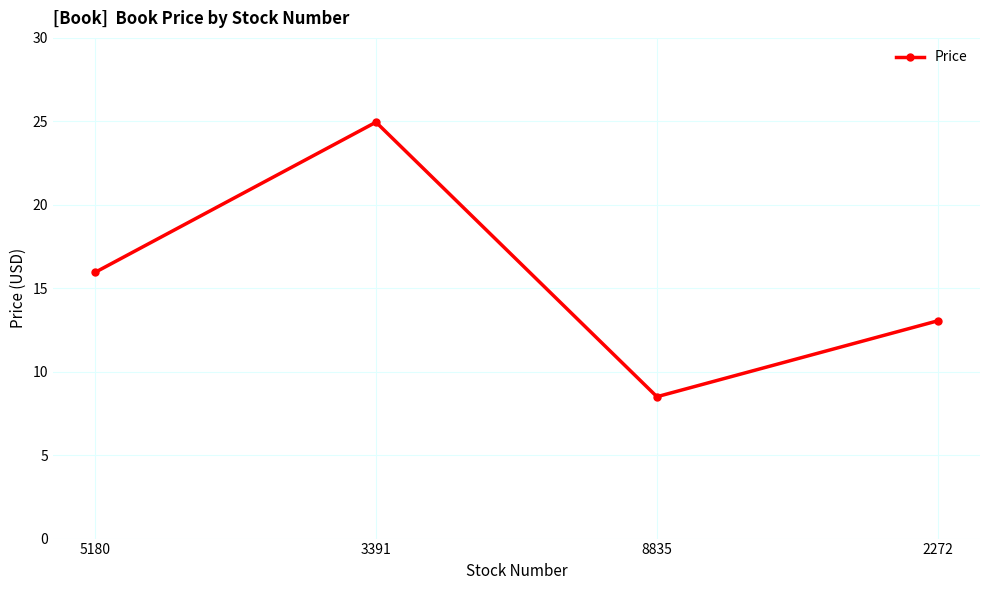

How many interior local peaks (higher than both neighbors) does the data have?

1